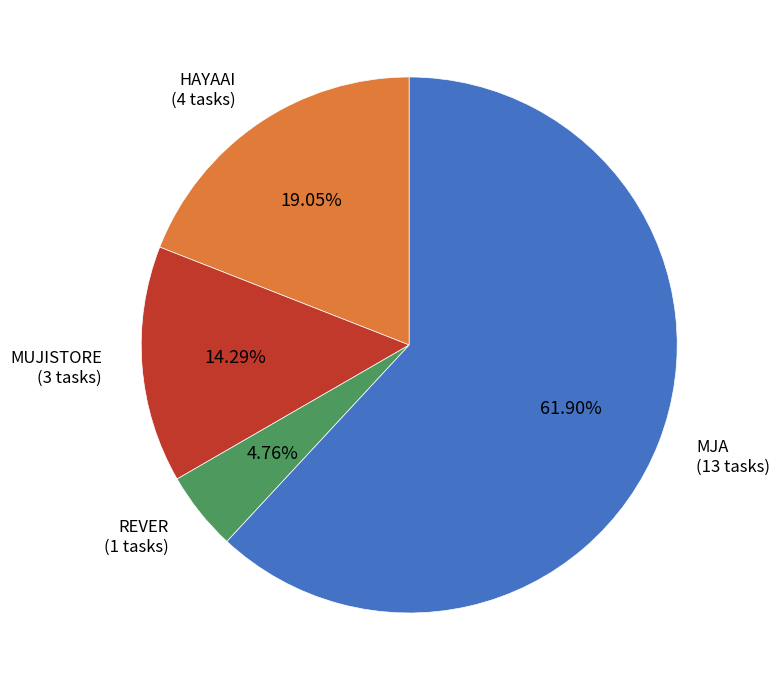

Does any single category account for the majority?

Yes